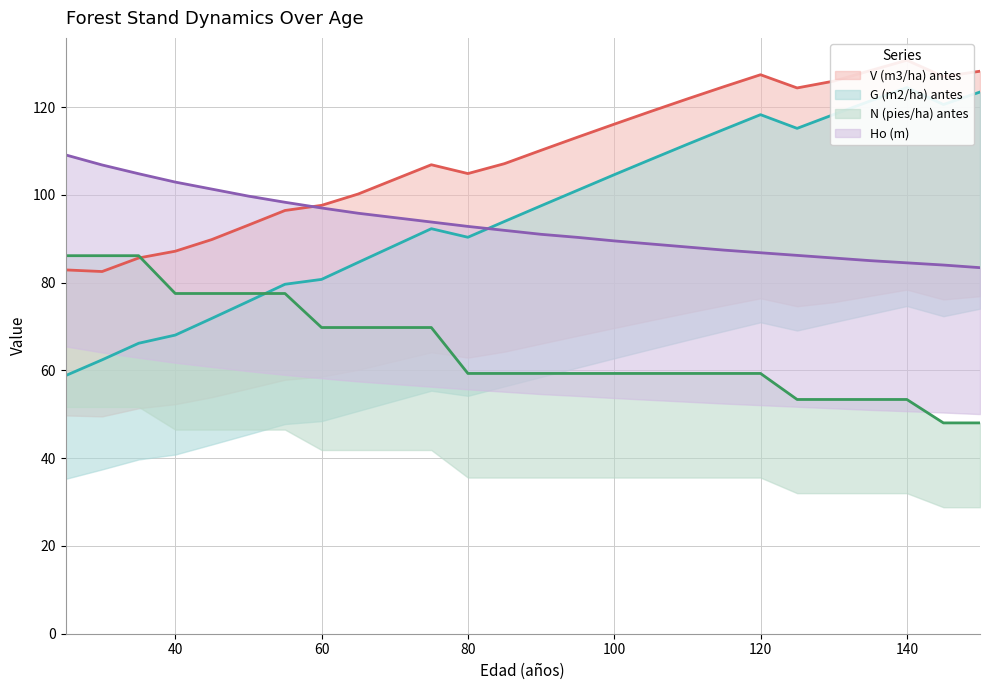

Reading left to right, transcribe all the data shown in this chart.

V (m3/ha) antes: 82.9	82.5	85.6	87.2	89.8	93.1	96.4	97.6	100.2	103.5	106.8	104.8	107.1	110.1	113.1	116.1	119.0	121.8	124.6	127.4	124.3	125.9	128.3	130.7	126.9	128.2
G (m2/ha) antes: 58.8	62.4	66.2	68.0	71.8	75.7	79.6	80.7	84.6	88.4	92.3	90.3	93.9	97.5	101.0	104.6	108.1	111.5	114.9	118.3	115.1	118.3	121.4	124.4	120.6	123.4
N (pies/ha) antes: 86.1	86.1	86.1	77.5	77.5	77.5	77.5	69.8	69.8	69.8	69.8	59.3	59.3	59.3	59.3	59.3	59.3	59.3	59.3	59.3	53.4	53.4	53.4	53.4	48.0	48.0
Ho (m): 109.1	106.8	104.8	102.9	101.3	99.7	98.3	97.0	95.8	94.8	93.8	92.8	91.9	91.0	90.3	89.5	88.8	88.1	87.4	86.8	86.2	85.6	85.0	84.5	84.0	83.4